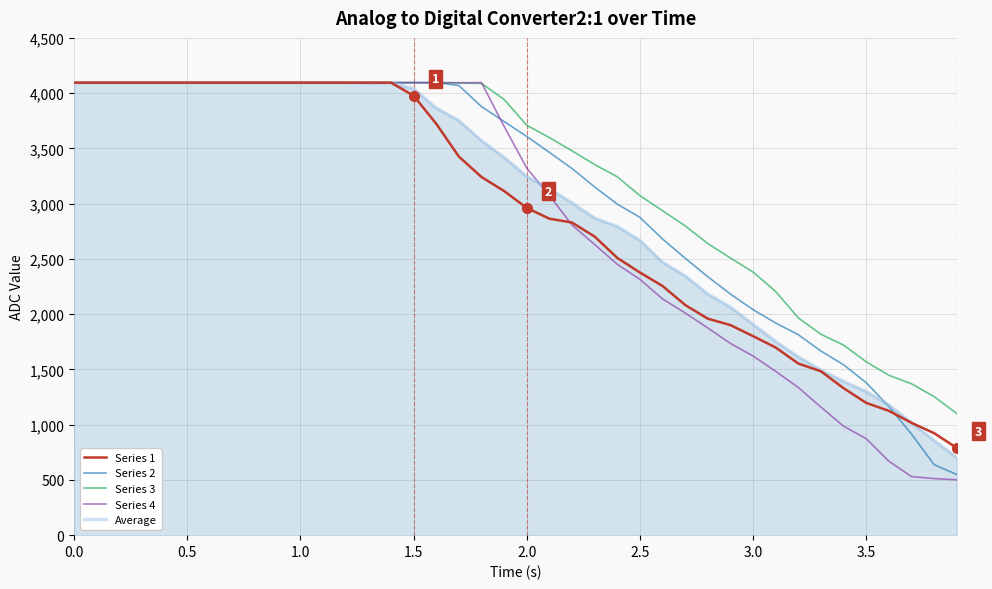

Which series ends up on top after the final intersection of Series 2 and Series 1?

Series 1